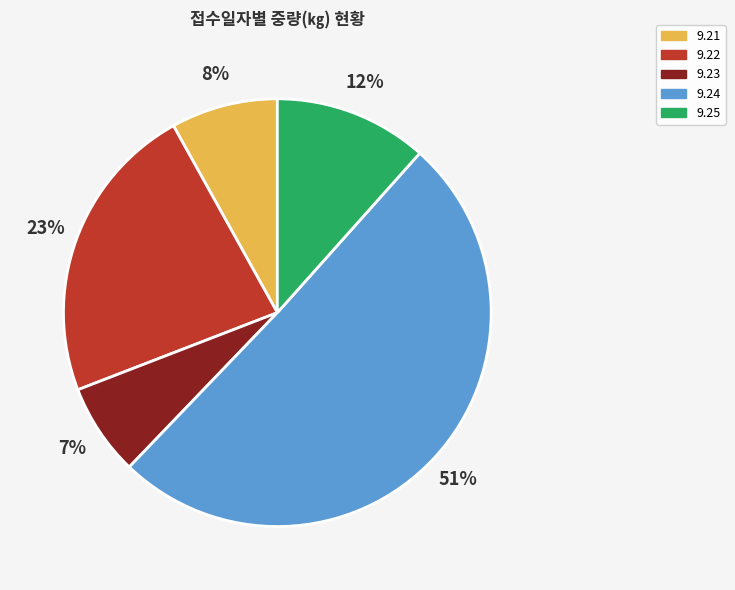

To the nearest percent, what is the difference between the largest and smallest slice percentages?

44%